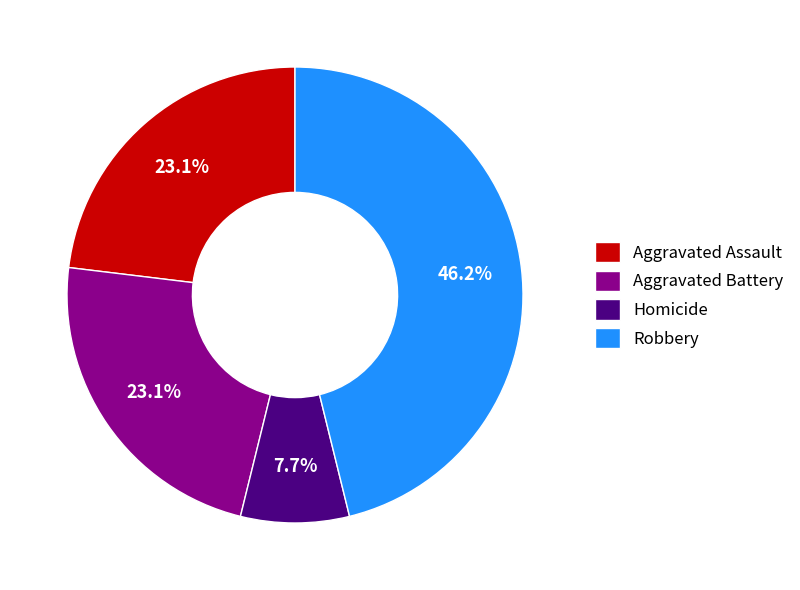

True or false: Aggravated Assault accounts for 17% of the total.

False